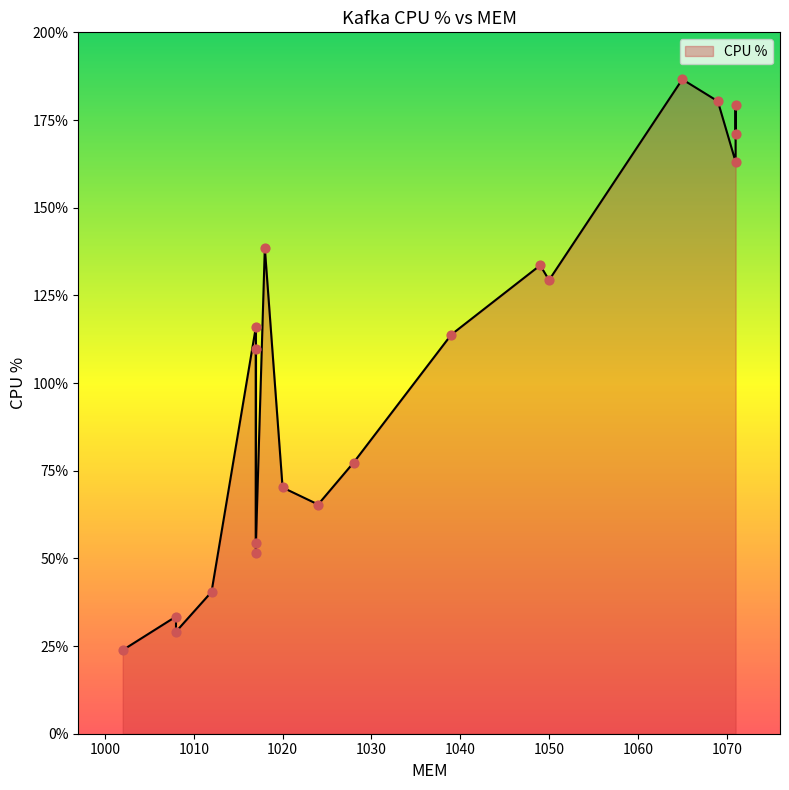

What is the change in value from 1008 to 1017?

+20.9